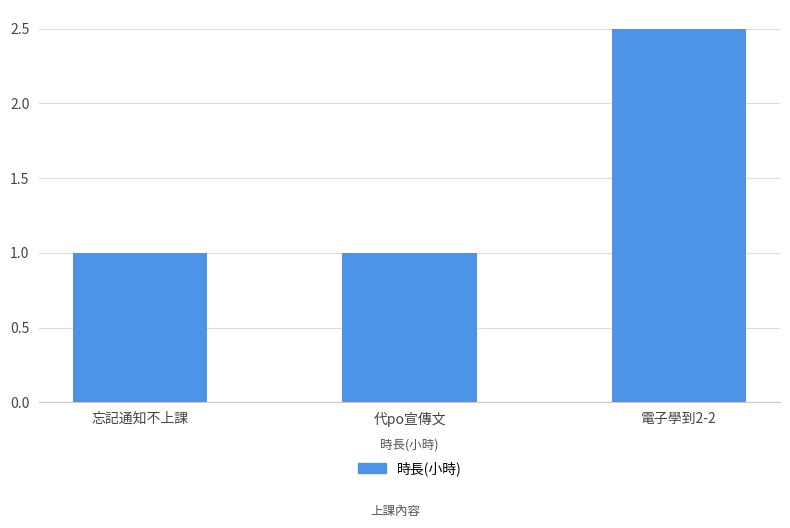

What is the ratio of the value at 代po宣傳文 to the value at 電子學到2-2?

0.4